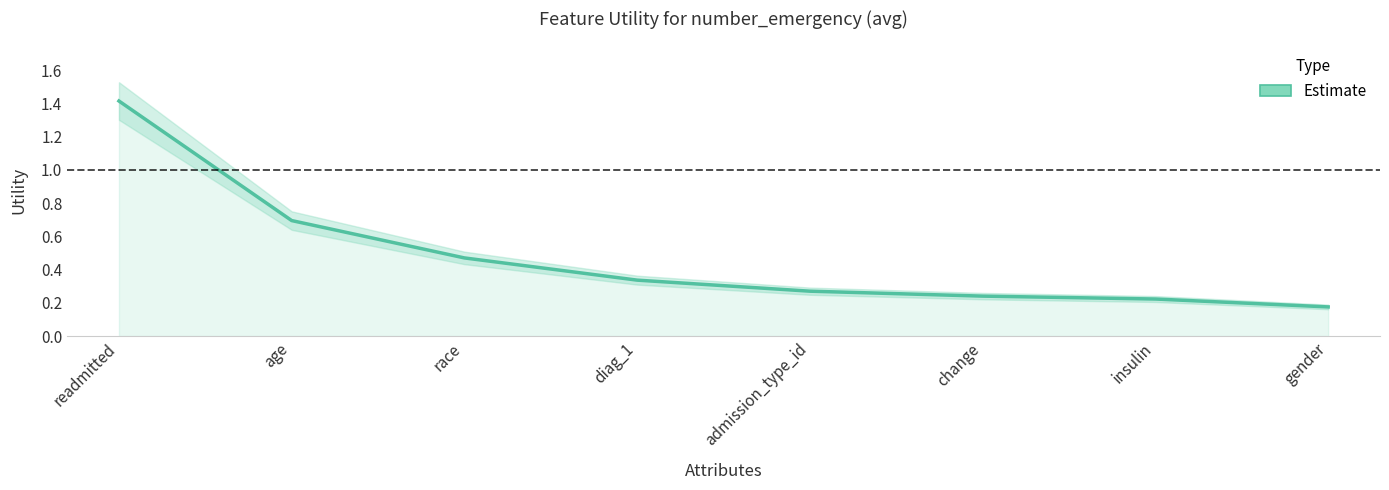

Reading left to right, what are all the values shown in this chart?

readmitted=1.4	age=0.7	race=0.5	diag_1=0.3	admission_type_id=0.3	change=0.2	insulin=0.2	gender=0.2